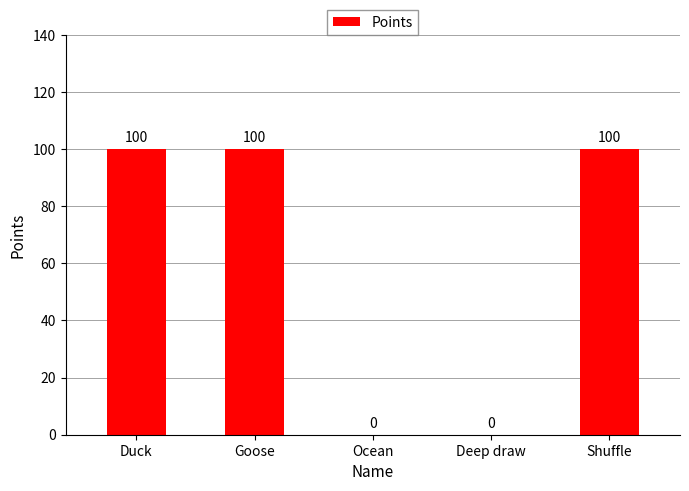

What is the sum of the values at Shuffle and Goose?

200